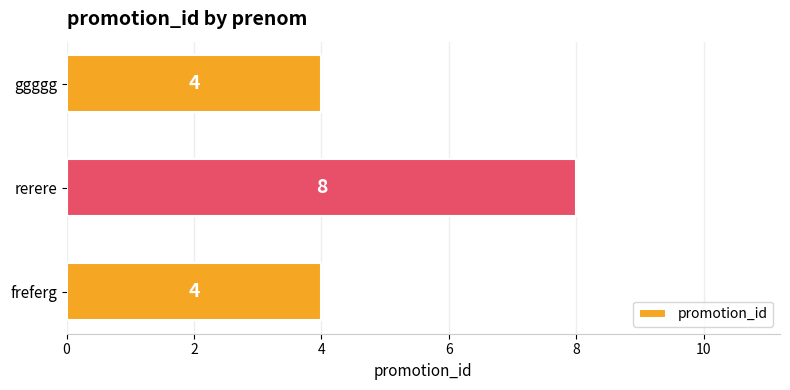

Reading top to bottom, extract all data points from this chart.

ggggg=4	rerere=8	freferg=4